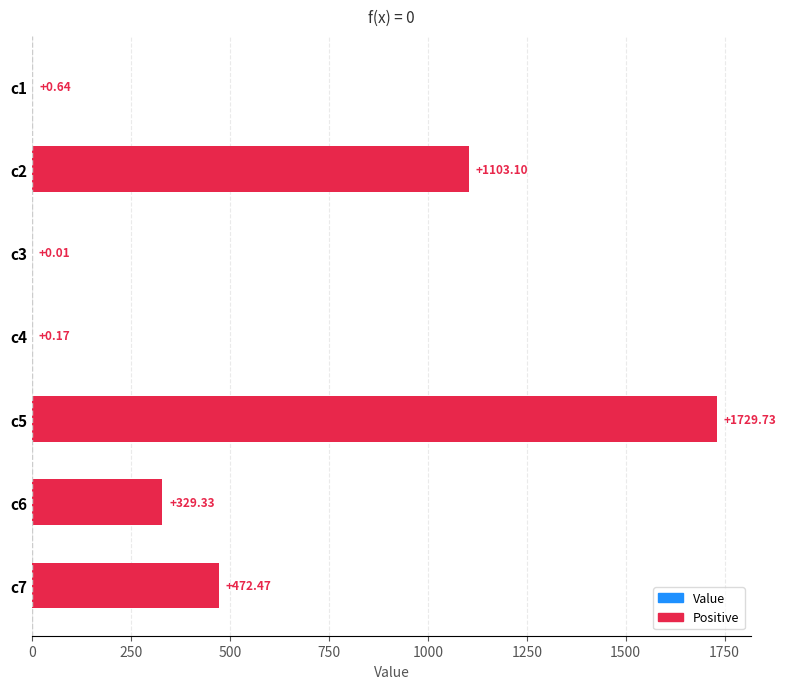

What is the maximum value shown in the chart?

1729.7